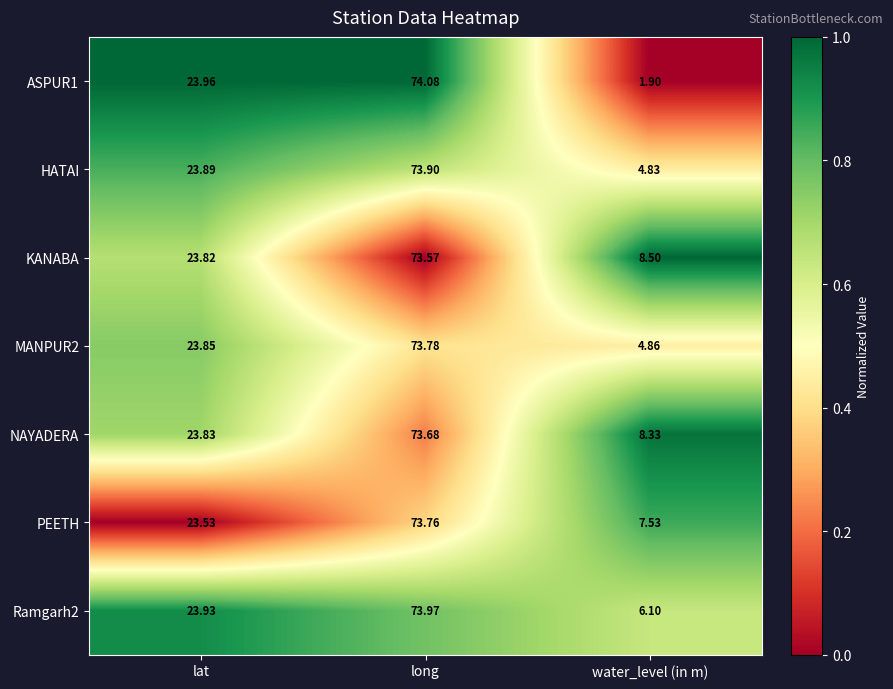

At which label is ASPUR1 closest to 37?

lat